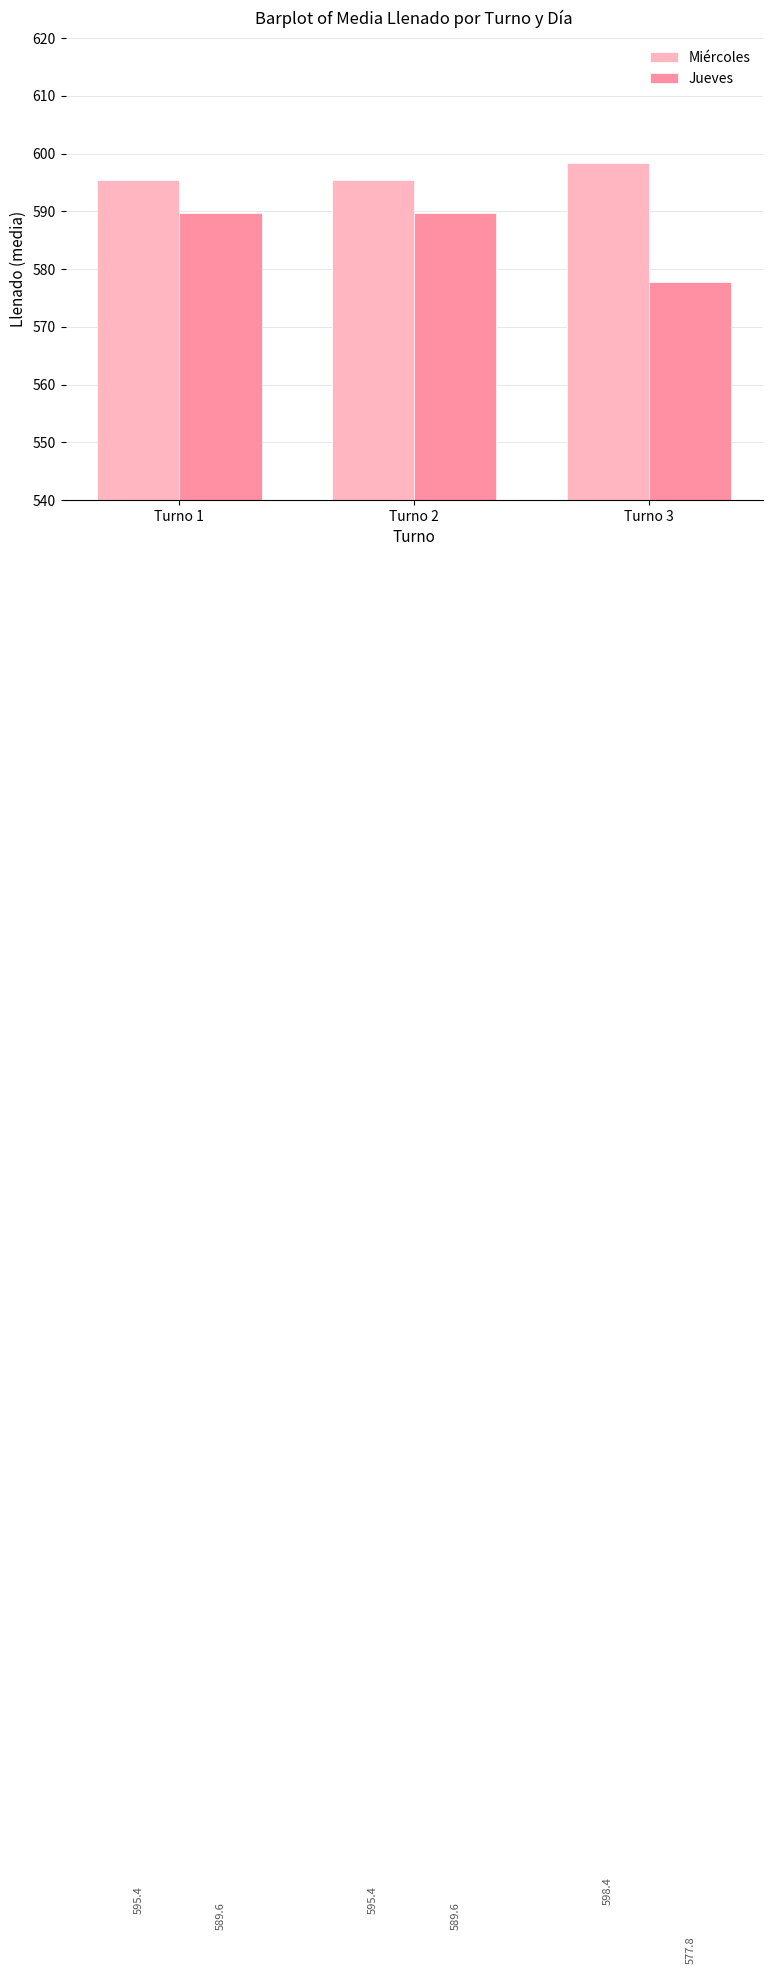

Where is Jueves nearest to the value 583?

Turno 3